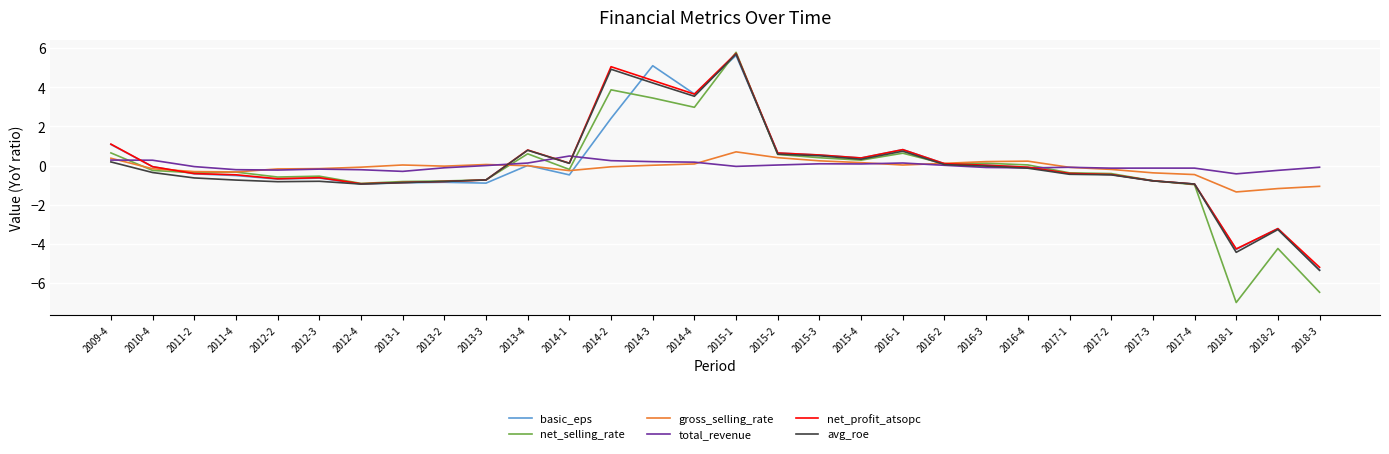

Which category has the lowest value across all series?

2018-1